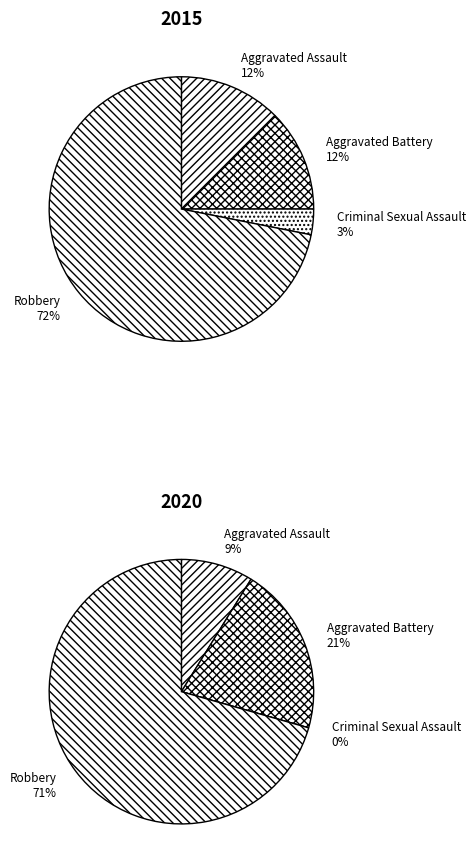

Is it true that 2 is 3% of the pie?

True